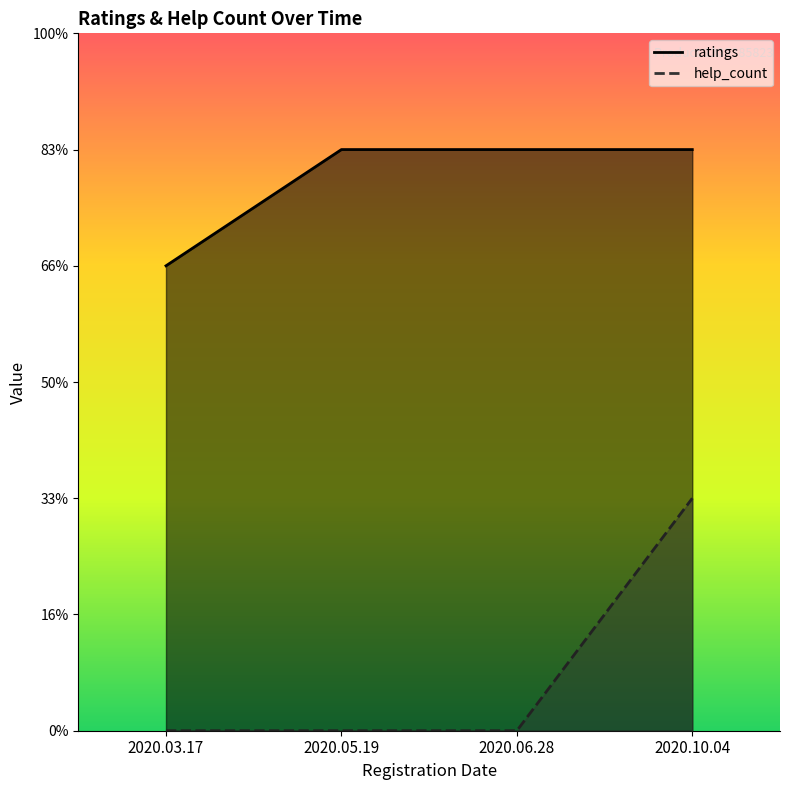

True or false: help_count and ratings cross at least once.

False